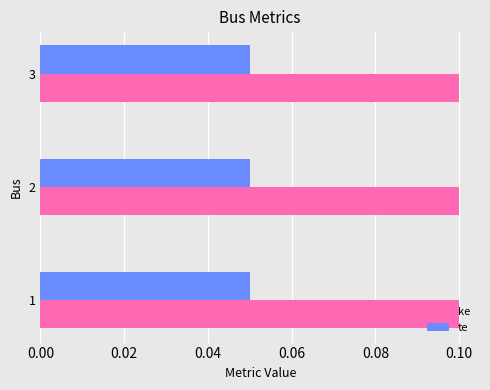

What is the sum of all ke values?

0.3